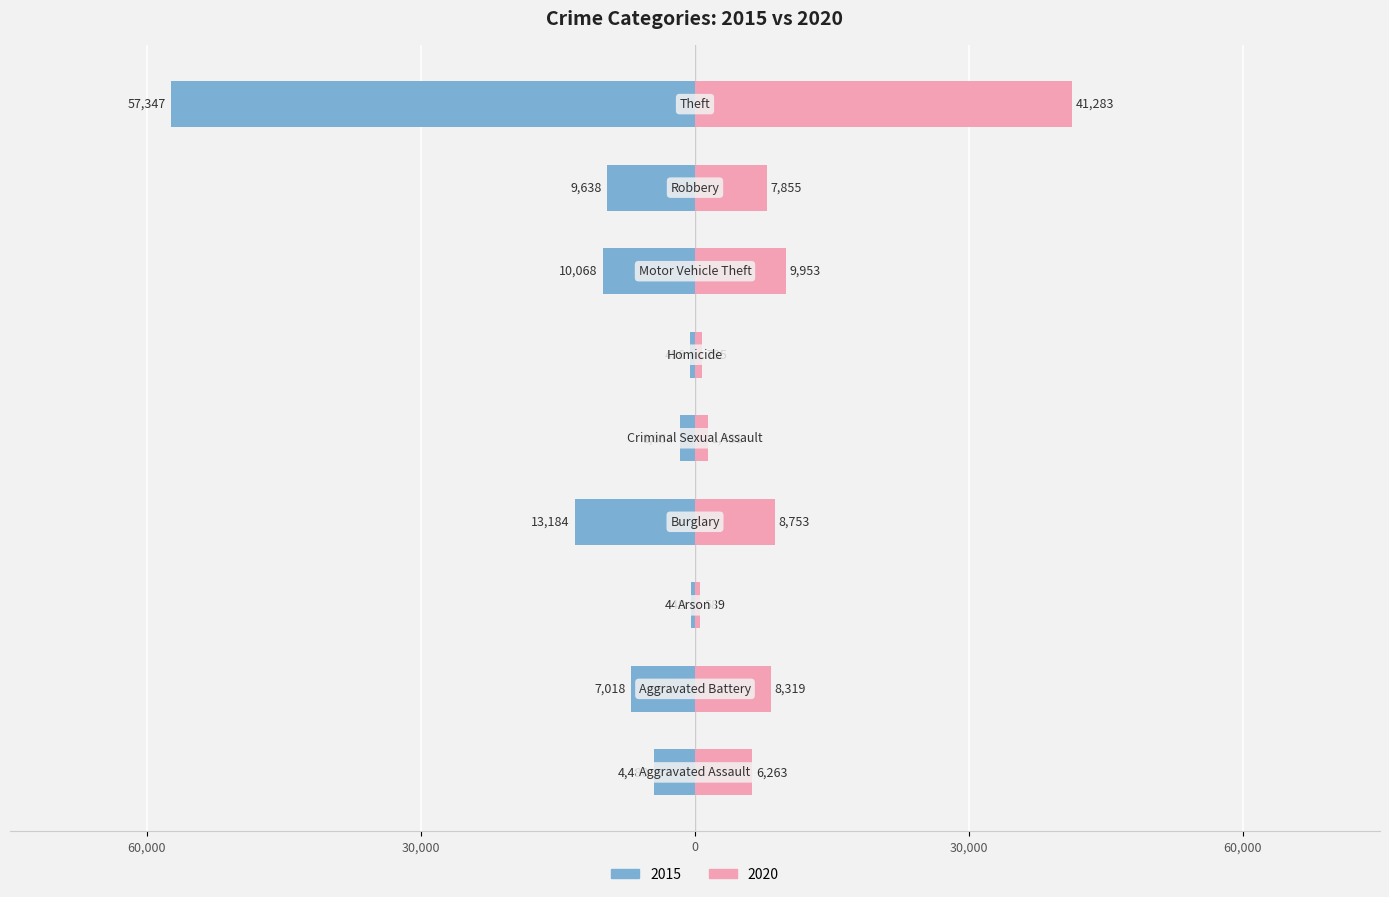

What is the minimum value shown in the chart?

373